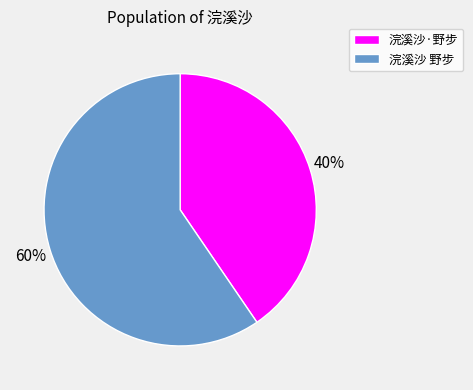

How many segments does this pie chart have?

2